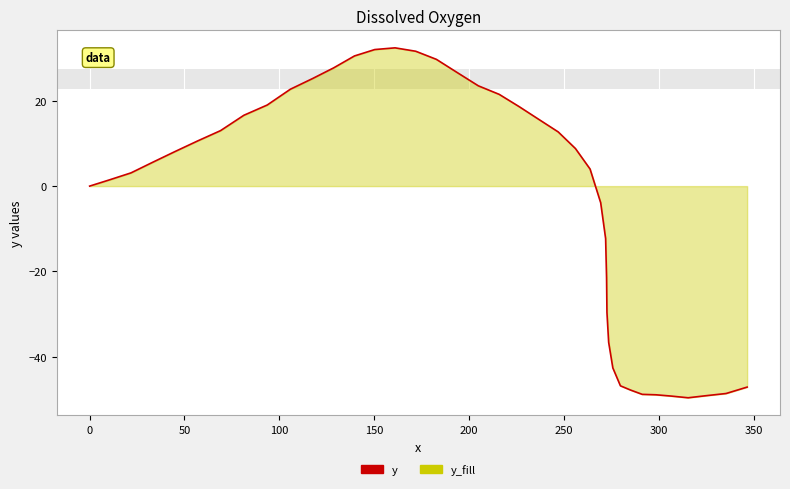

What is the smallest value displayed?

-49.6